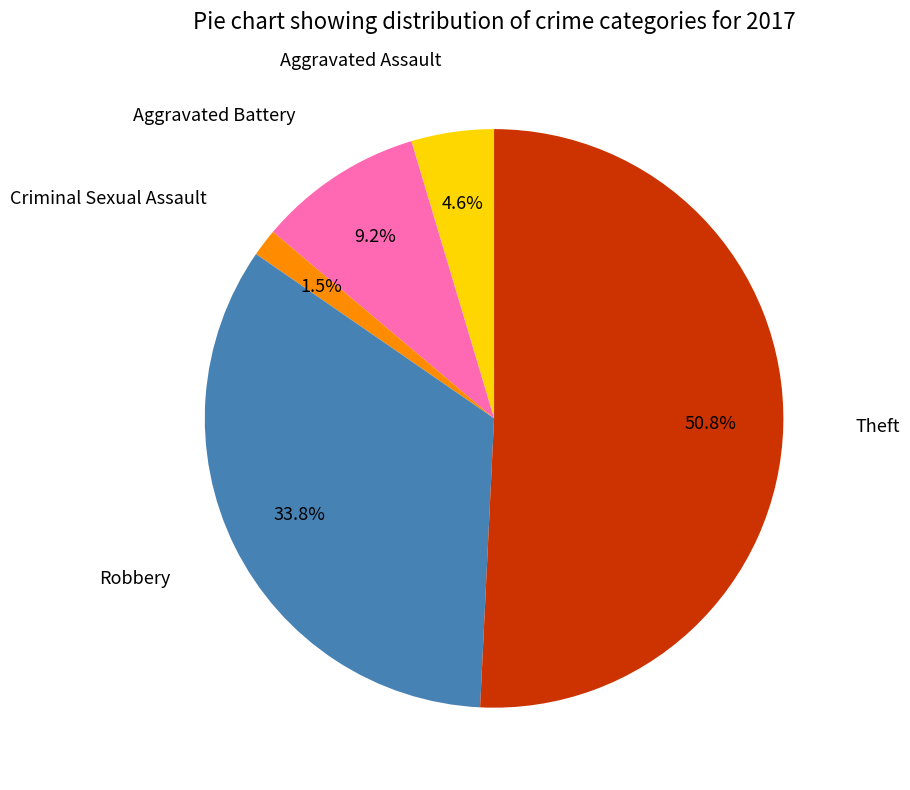

Does any single category account for the majority?

Yes